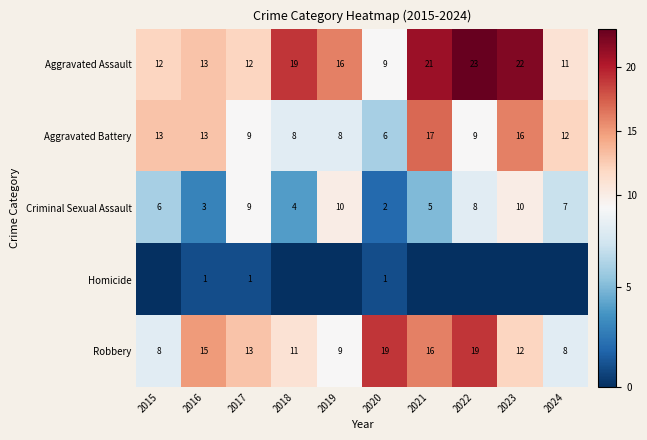

The value of Criminal Sexual Assault at 2022 is 5. True or false?

False